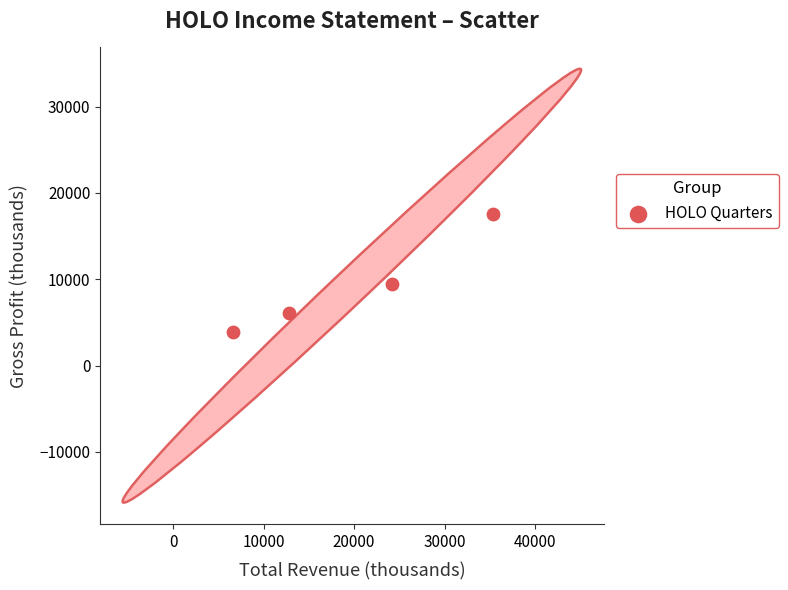

What is the range of X values (max minus min)?

28800